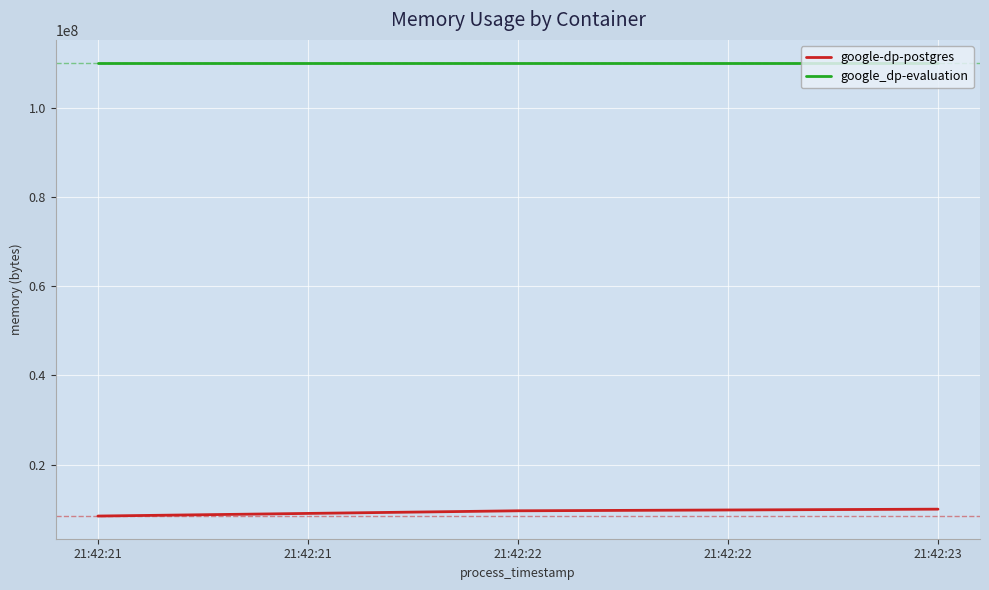

Is the value of google_dp-evaluation at 21:42:22 greater than the value of google-dp-postgres at 21:42:23?

Yes